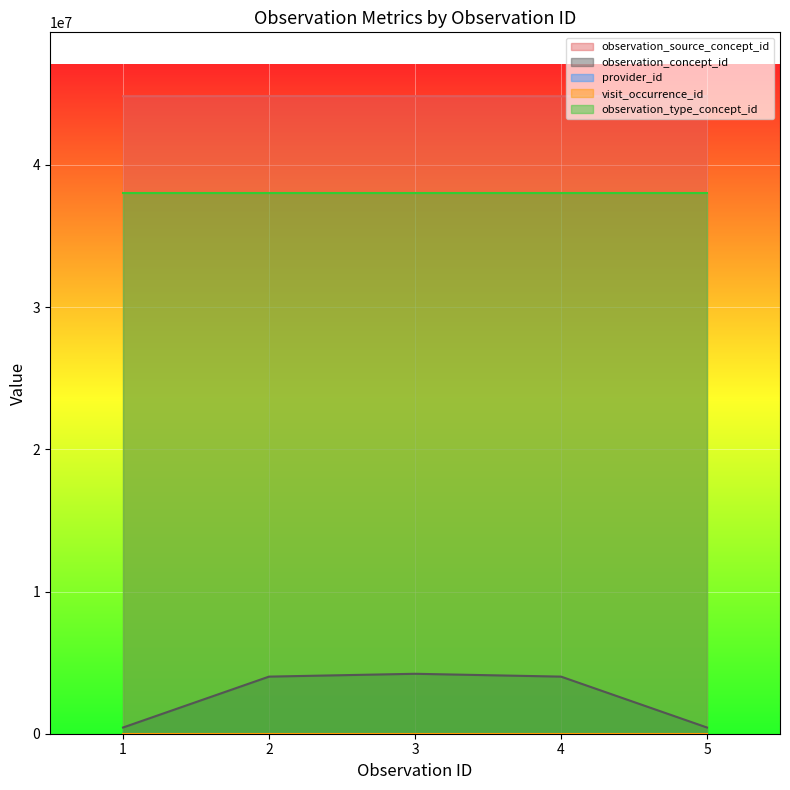

What is the difference between the maximum and minimum values in the provider_id series?

4